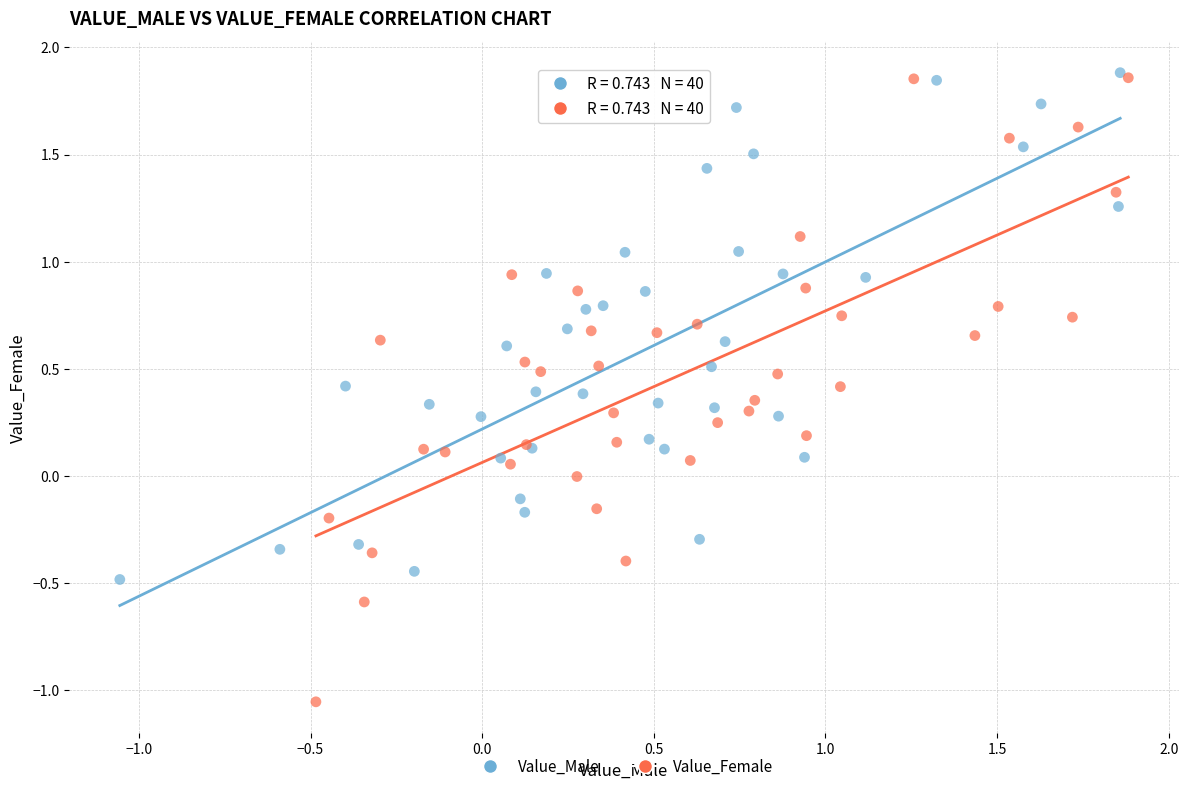

What are all the series names shown in the legend?

Value_Male, Value_Female